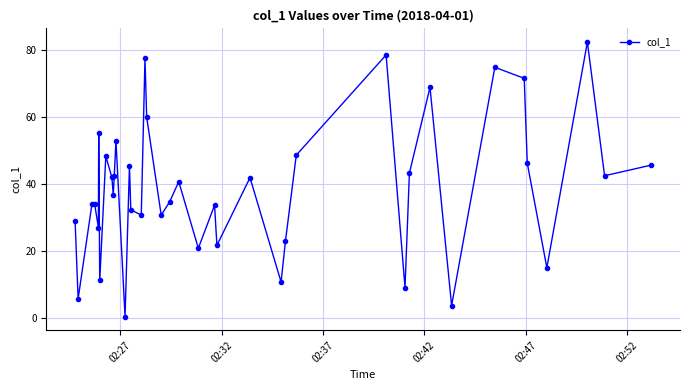

How many points are higher than both their immediate neighbors (excluding endpoints)?

13